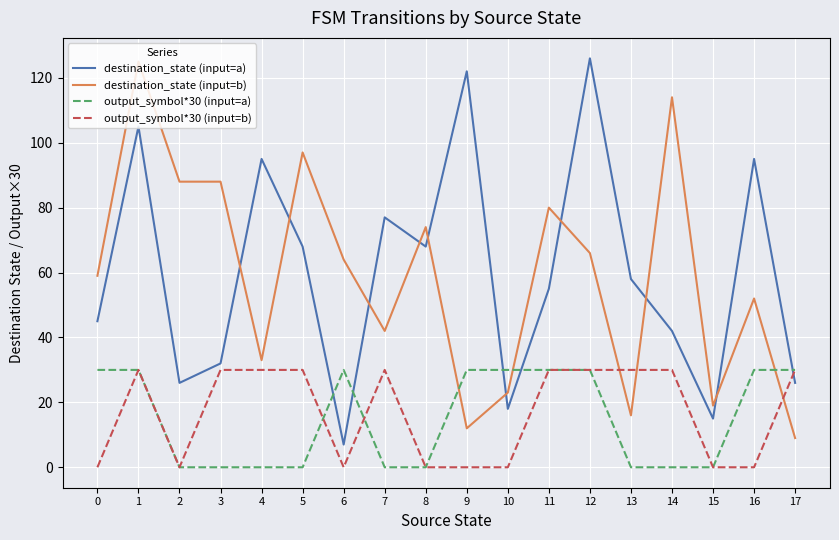

Where is the first local maximum for destination_state (input=a)?

1